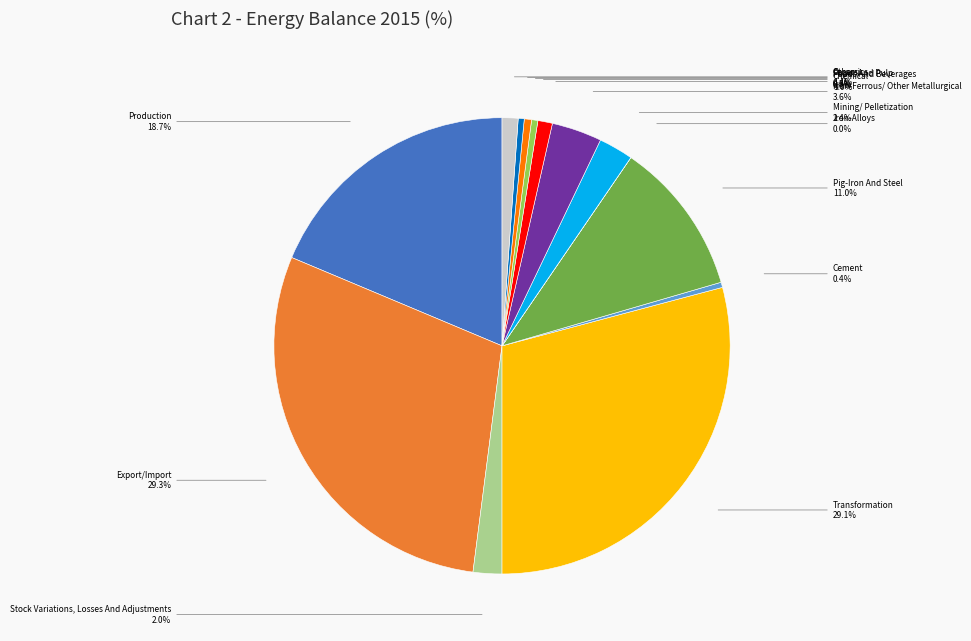

Is there any slice that represents more than half of the pie?

No